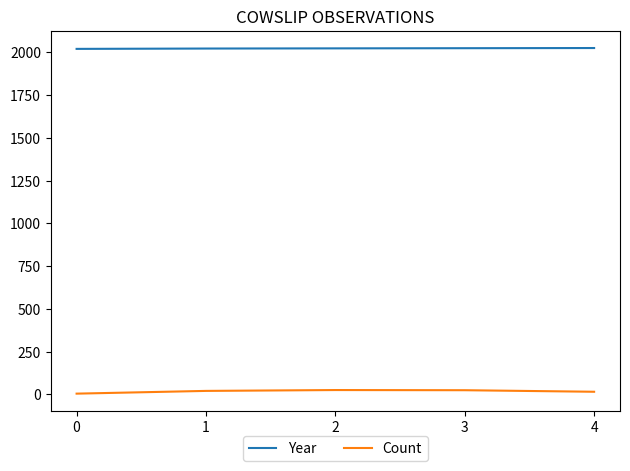

True or false: Year and Count cross at least once.

False